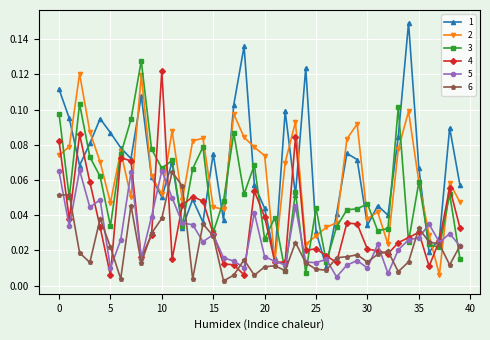

True or false: 5 has more than 1 points higher than both neighbors.

True